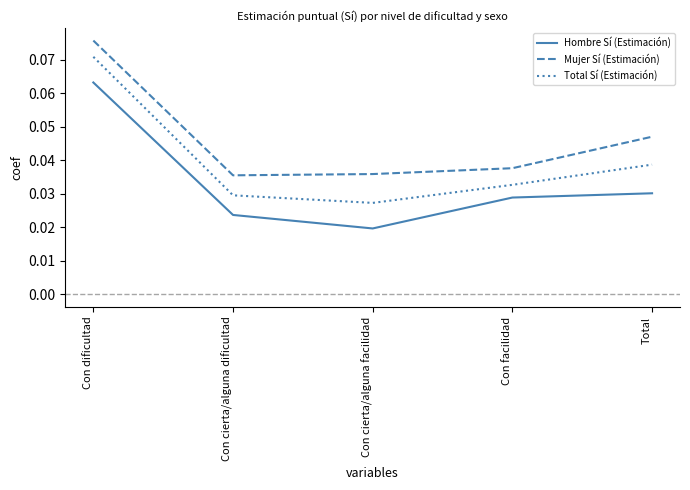

At Total, list the series in order from largest to smallest.

Mujer Sí (Estimación), Total Sí (Estimación), Hombre Sí (Estimación)